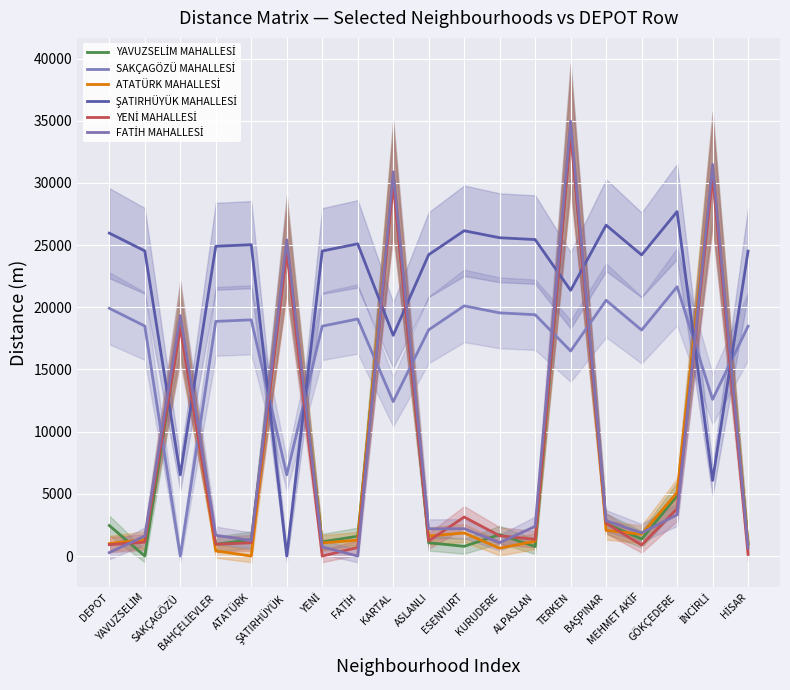

The value of SAKÇAGÖZÜ MAHALLESİ at SAKÇAGÖZÜ is -11446. True or false?

False